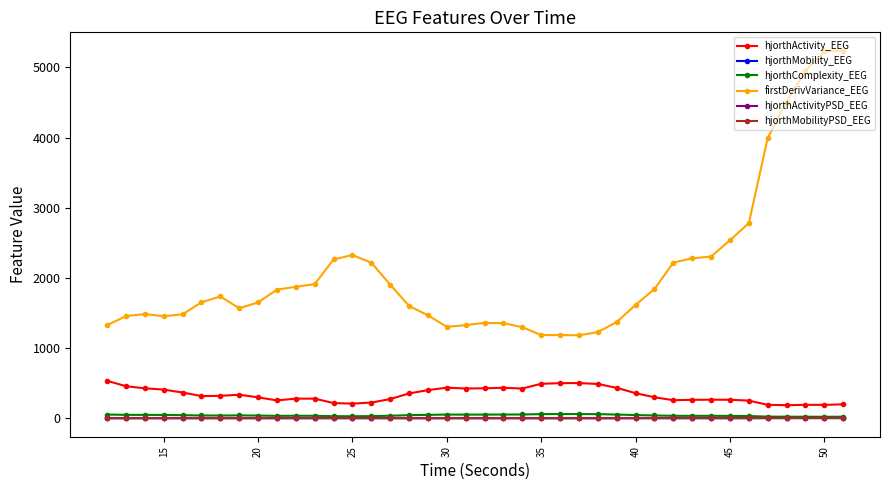

Which series has the widest spread of values?

firstDerivVariance_EEG